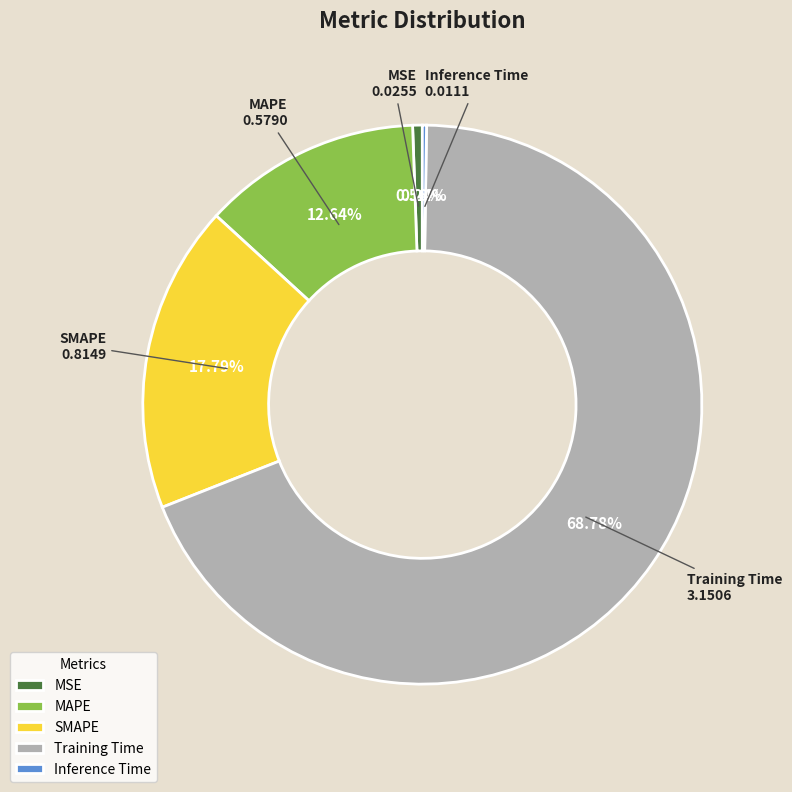

Combined, do MAPE and MSE account for over 50%?

No